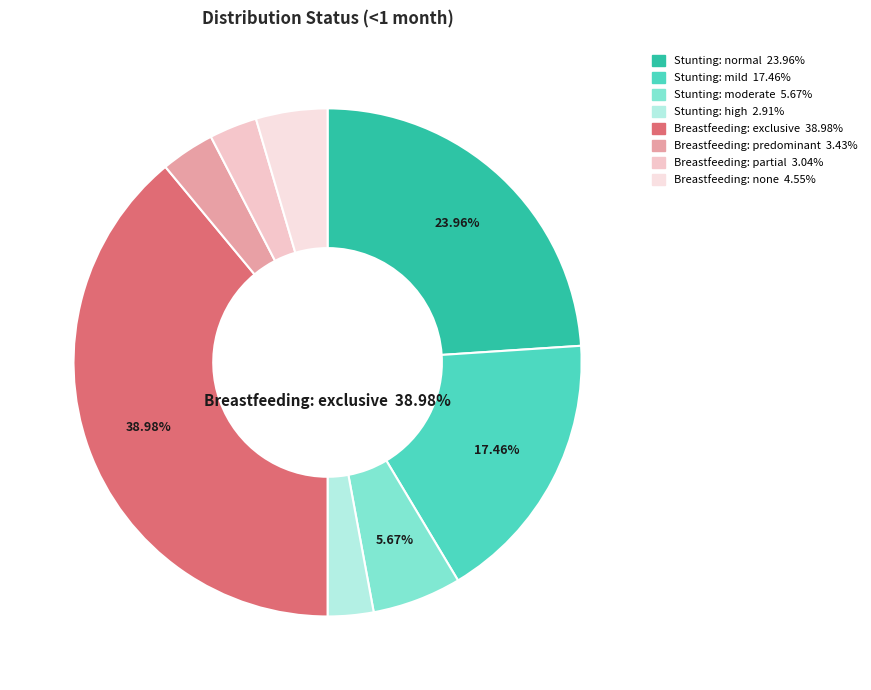

To the nearest percent, what is the average slice percentage?

12%